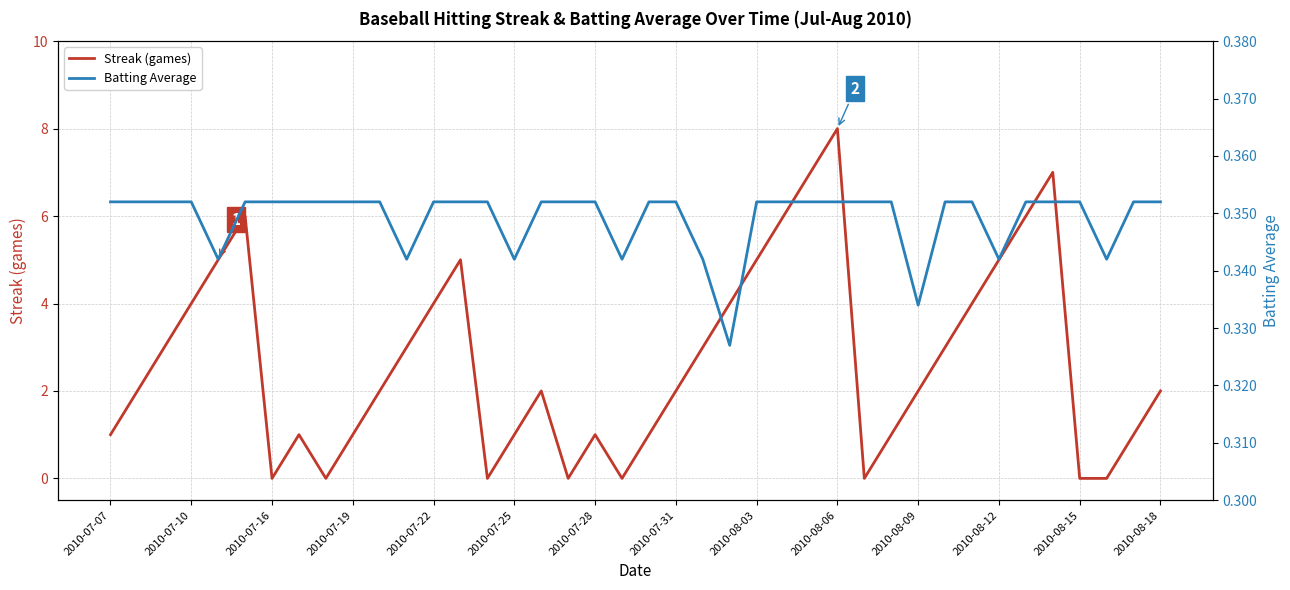

How many values in Streak (games) are above zero?

32